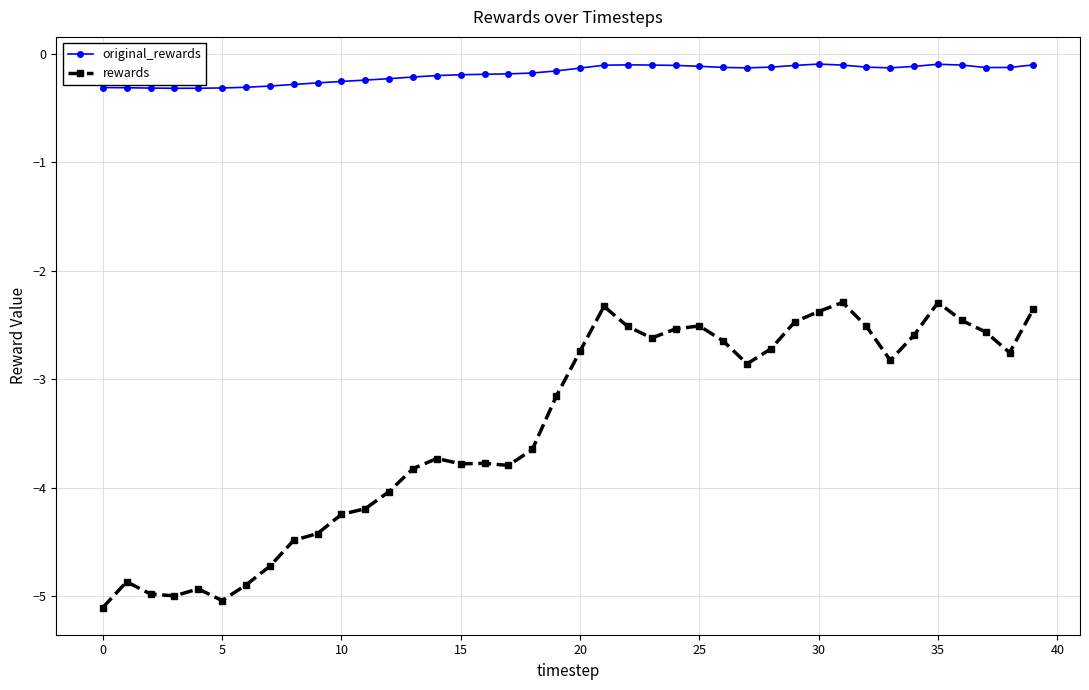

What is the minimum value shown in the chart?

-5.1